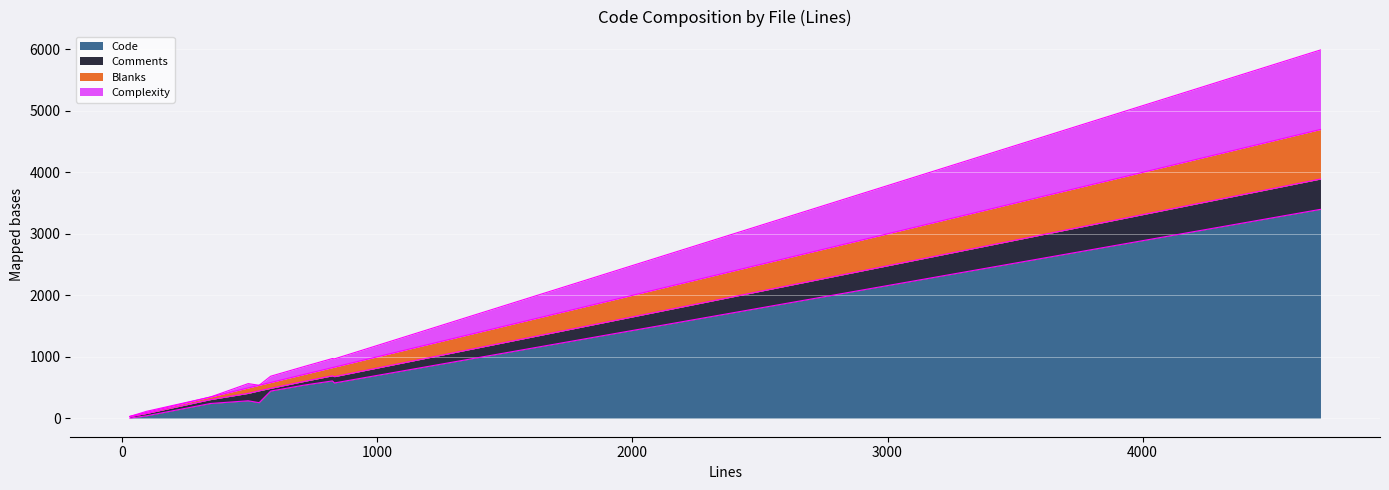

Where is the first local minimum for Comments?

30